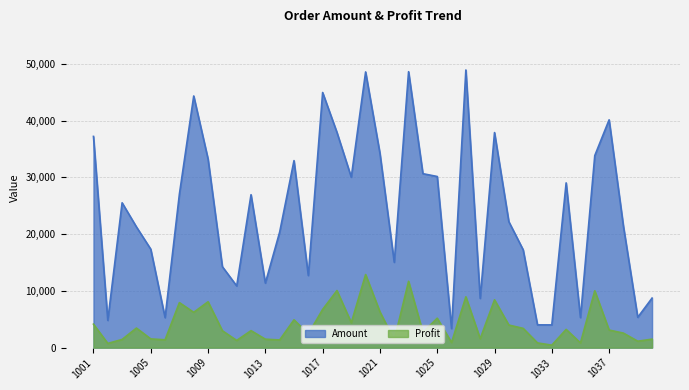

Which series changed the most between 1004 and 1033?

Amount